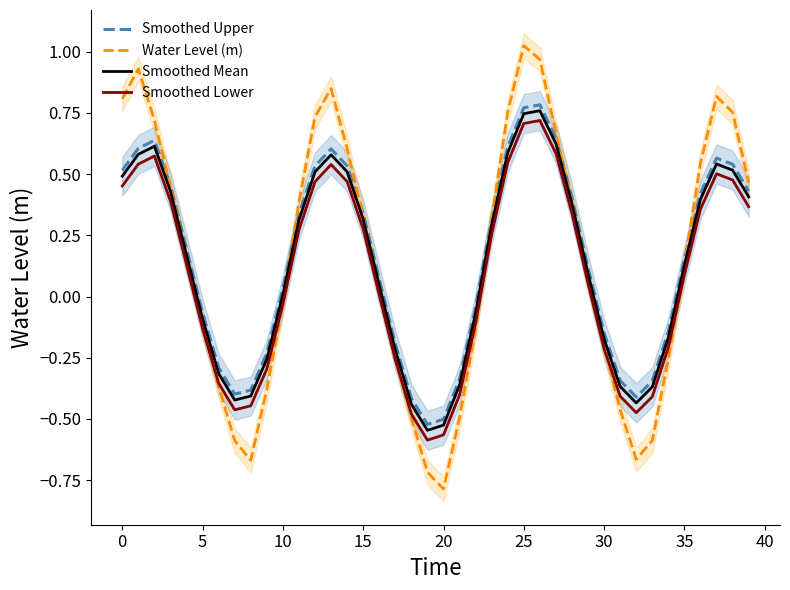

At which category is the sum across all series the highest?

25